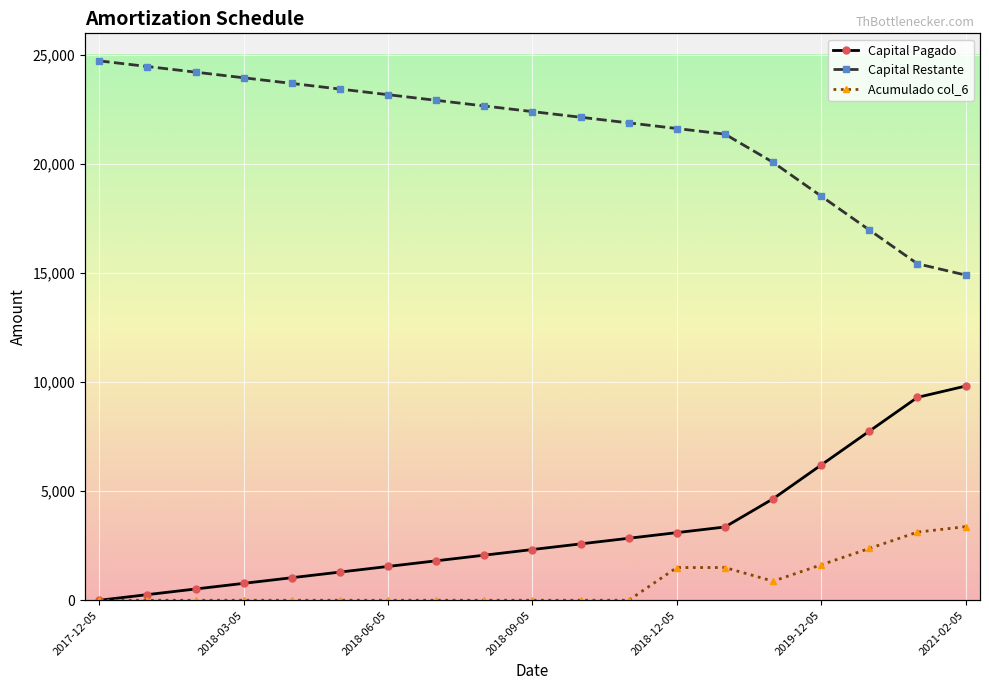

What is the sum of all Acumulado col_6 values?

14375.0